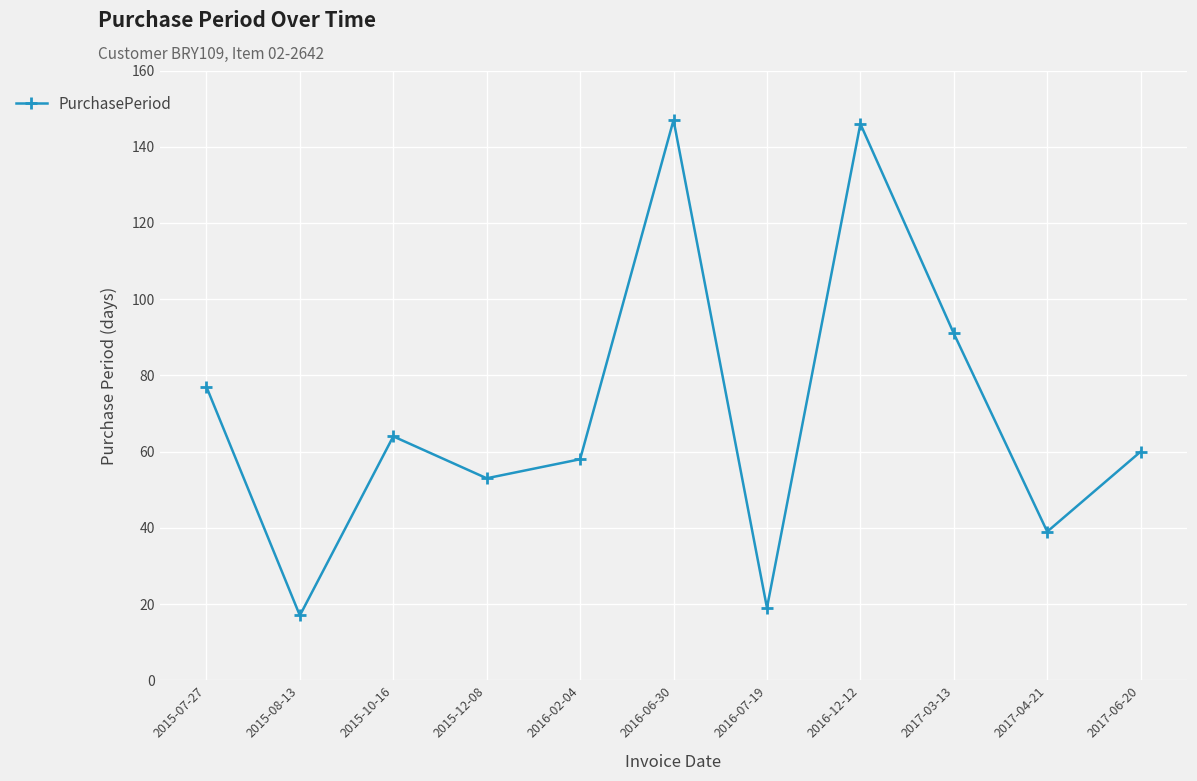

How many points are lower than both their immediate neighbors (excluding endpoints)?

4